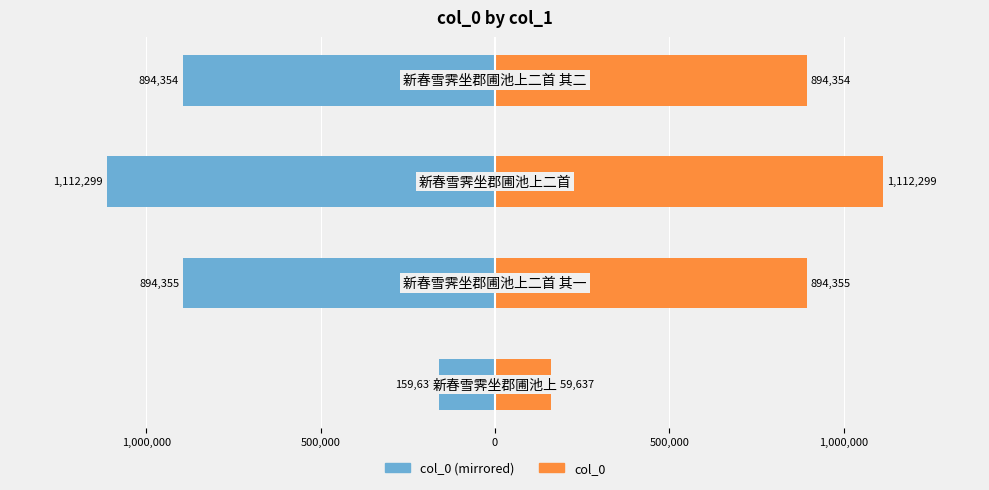

Is it true that col_0 (left) equals -1112299 at 500,000?

True